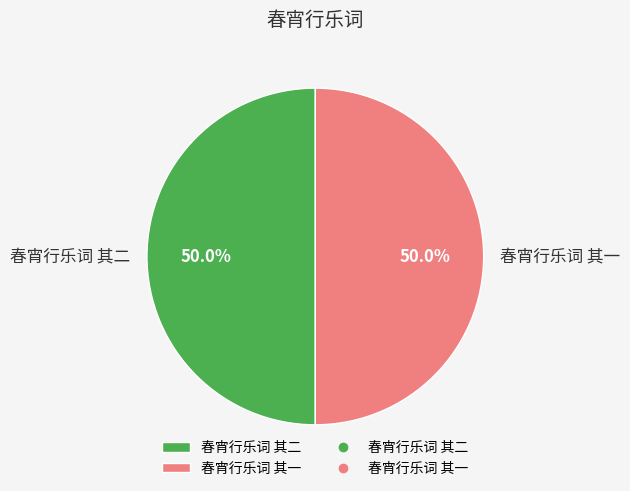

How much of the chart is everything except 春宵行乐词 其二?

50.0%